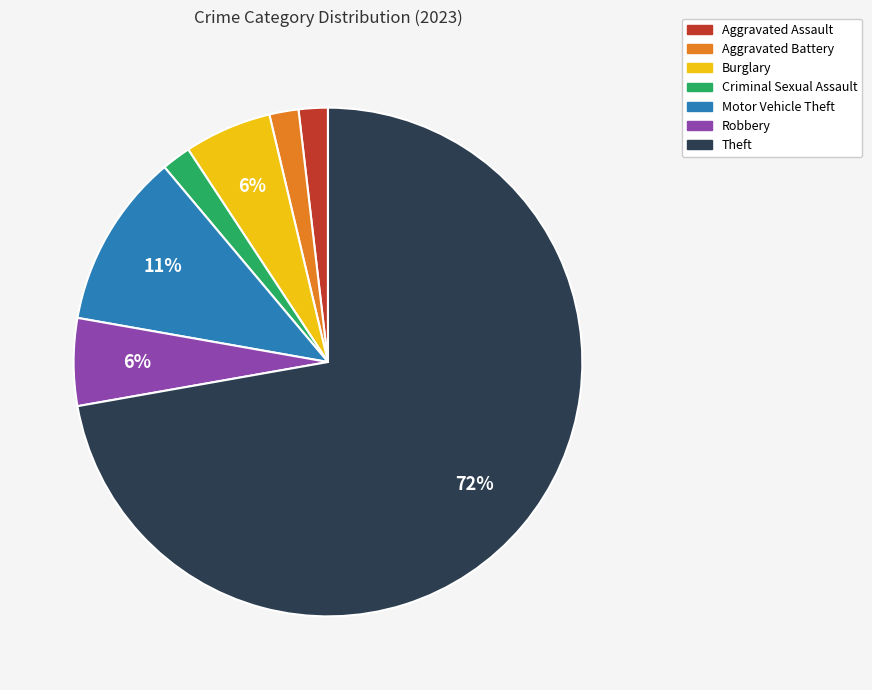

Count the number of slices in the pie.

7